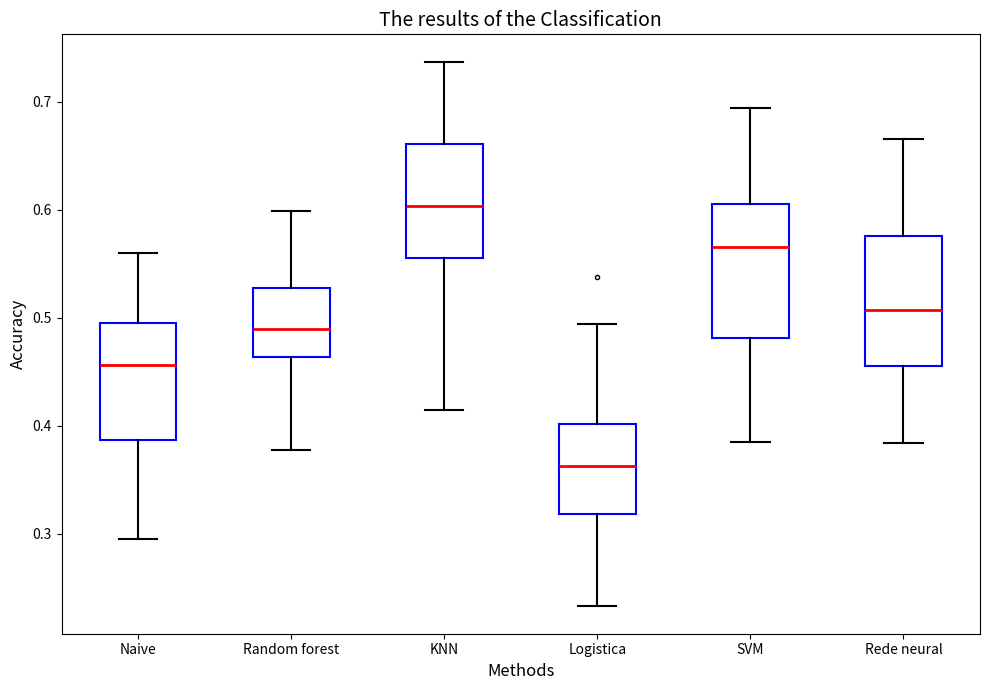

Reading left to right, read every box against the y-axis: the position of its median line, the range the box covers, and the ends of its whiskers. The values are not printed on the chart, so give them approximately, as read against the axis.

Naive: median 0.46, box 0.39 to 0.50, whiskers 0.30 to 0.56
Random forest: median 0.49, box 0.46 to 0.53, whiskers 0.38 to 0.60
KNN: median 0.60, box 0.56 to 0.66, whiskers 0.41 to 0.74
Logistica: median 0.36, box 0.32 to 0.40, whiskers 0.23 to 0.49
SVM: median 0.57, box 0.48 to 0.61, whiskers 0.38 to 0.69
Rede neural: median 0.51, box 0.46 to 0.58, whiskers 0.38 to 0.67